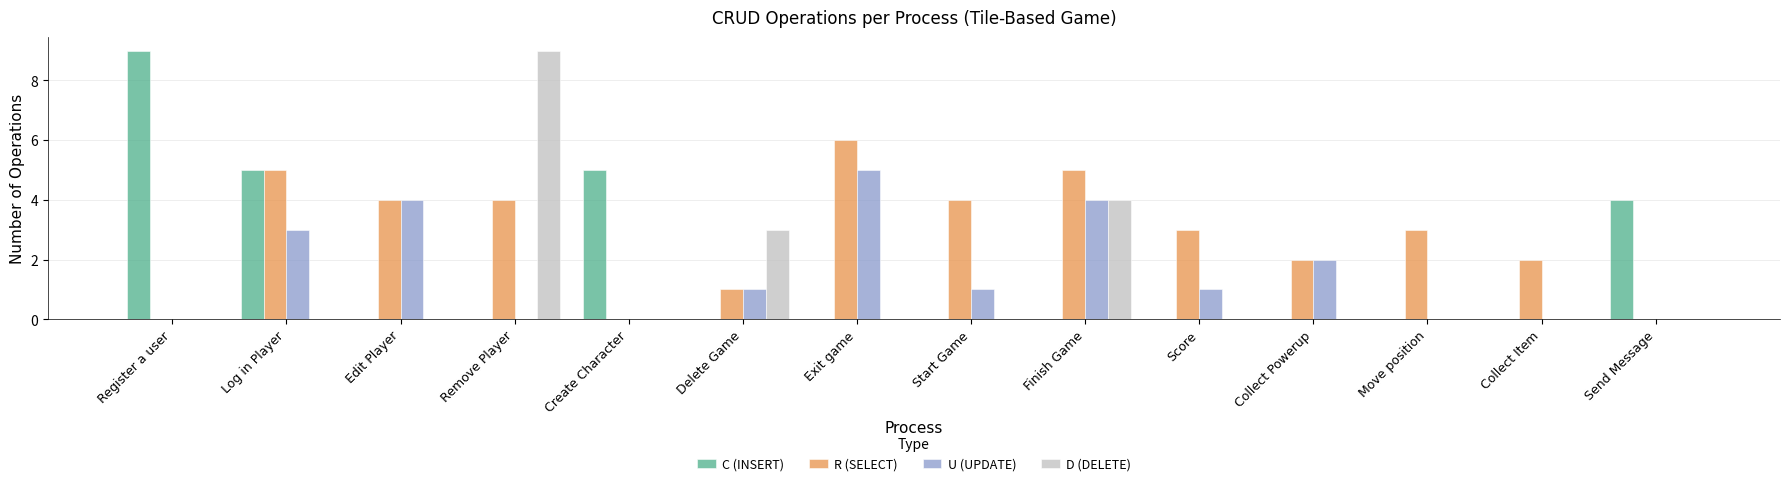

What is the highest value of the R (SELECT) series?

6